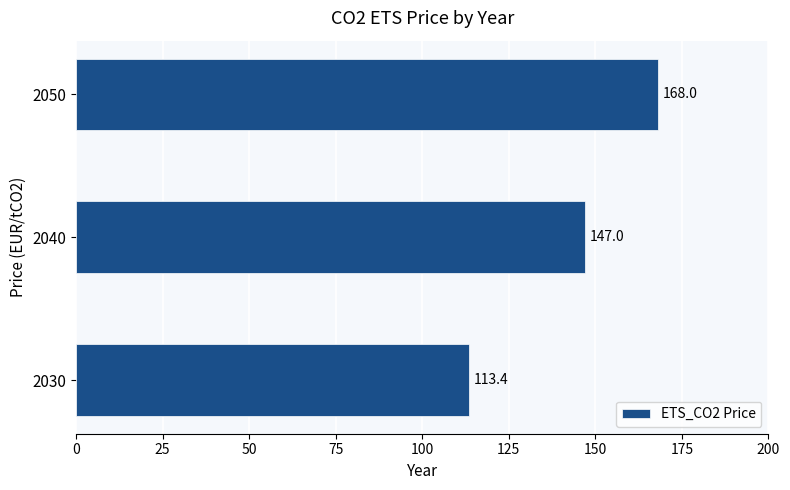

Rank the categories by value from highest to lowest.

2050, 2040, 2030